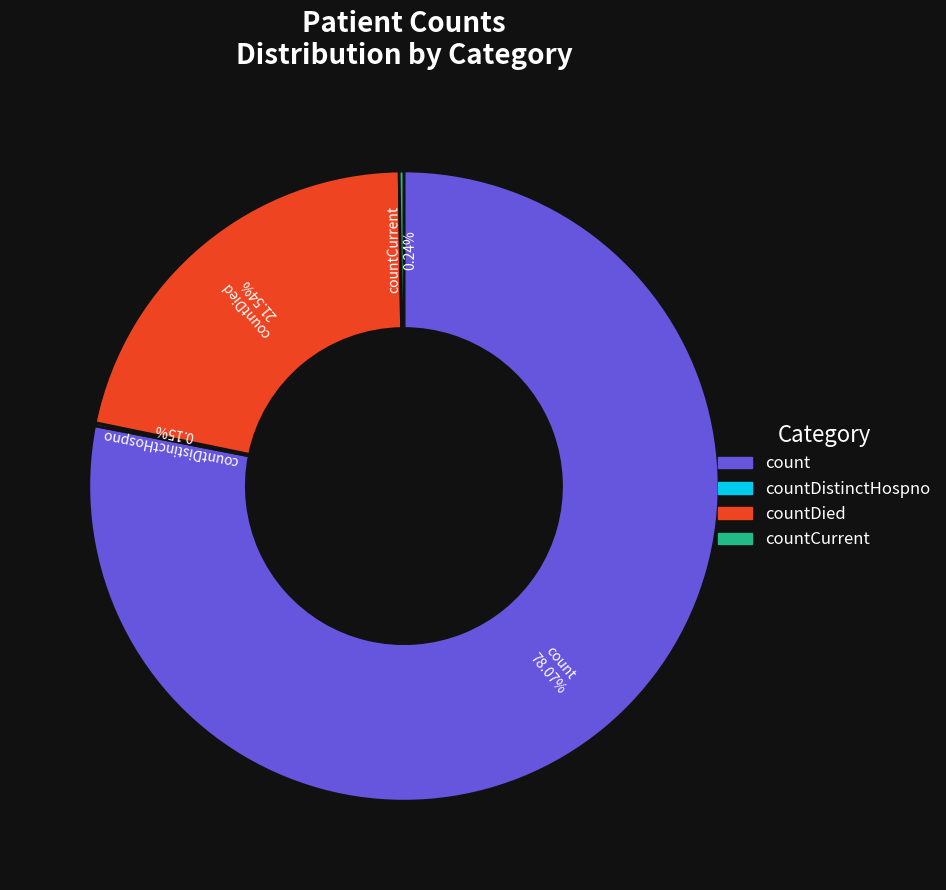

Which category accounts for the majority?

count